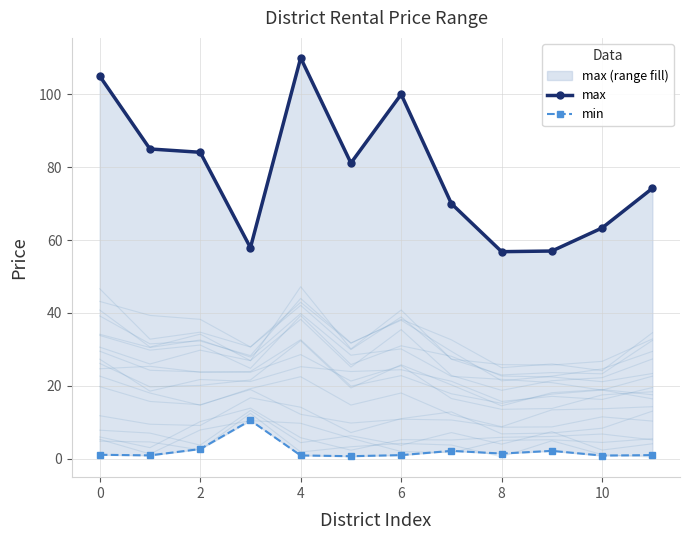

What is the lowest value of the max series?

56.8